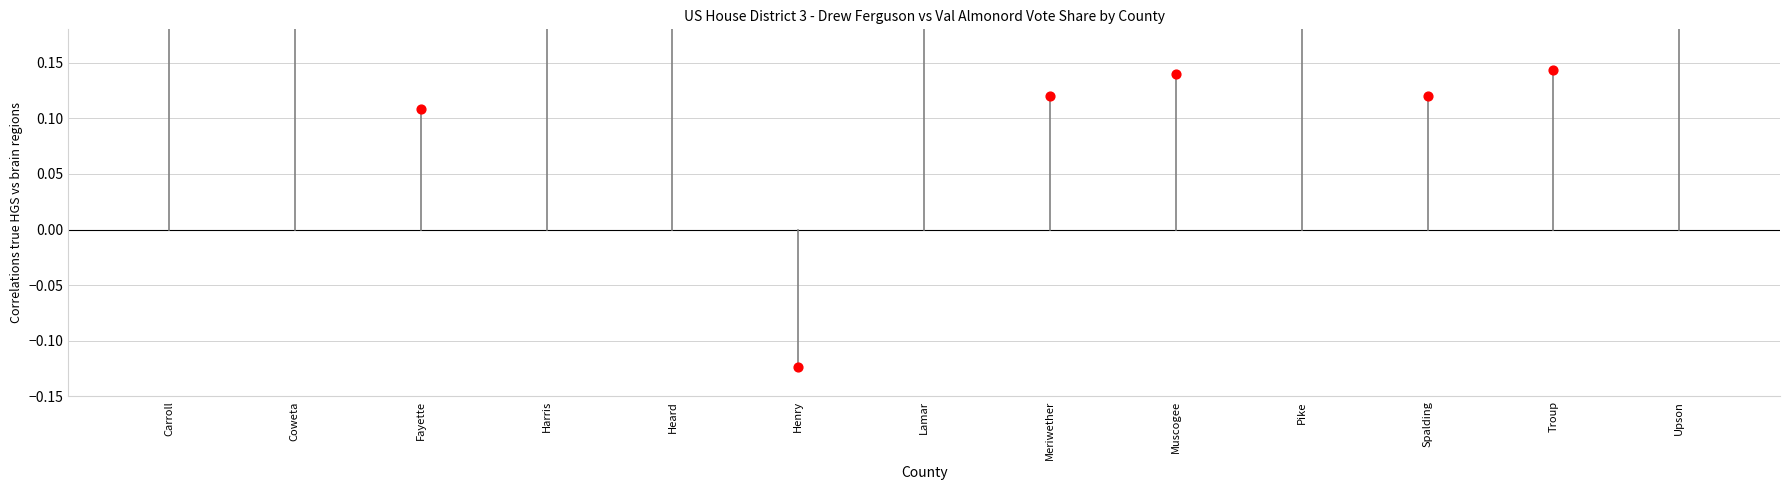

What is the change in value from Heard to Henry?

-0.5